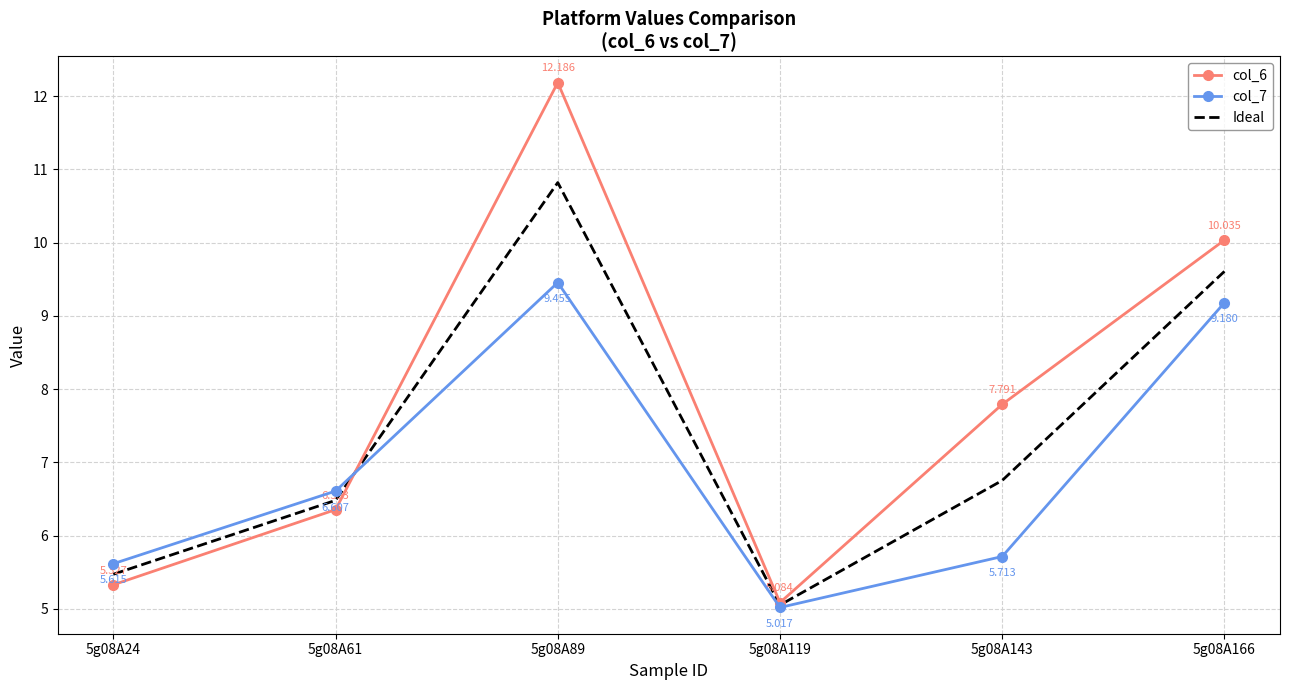

Which series has the widest spread of values?

col_6